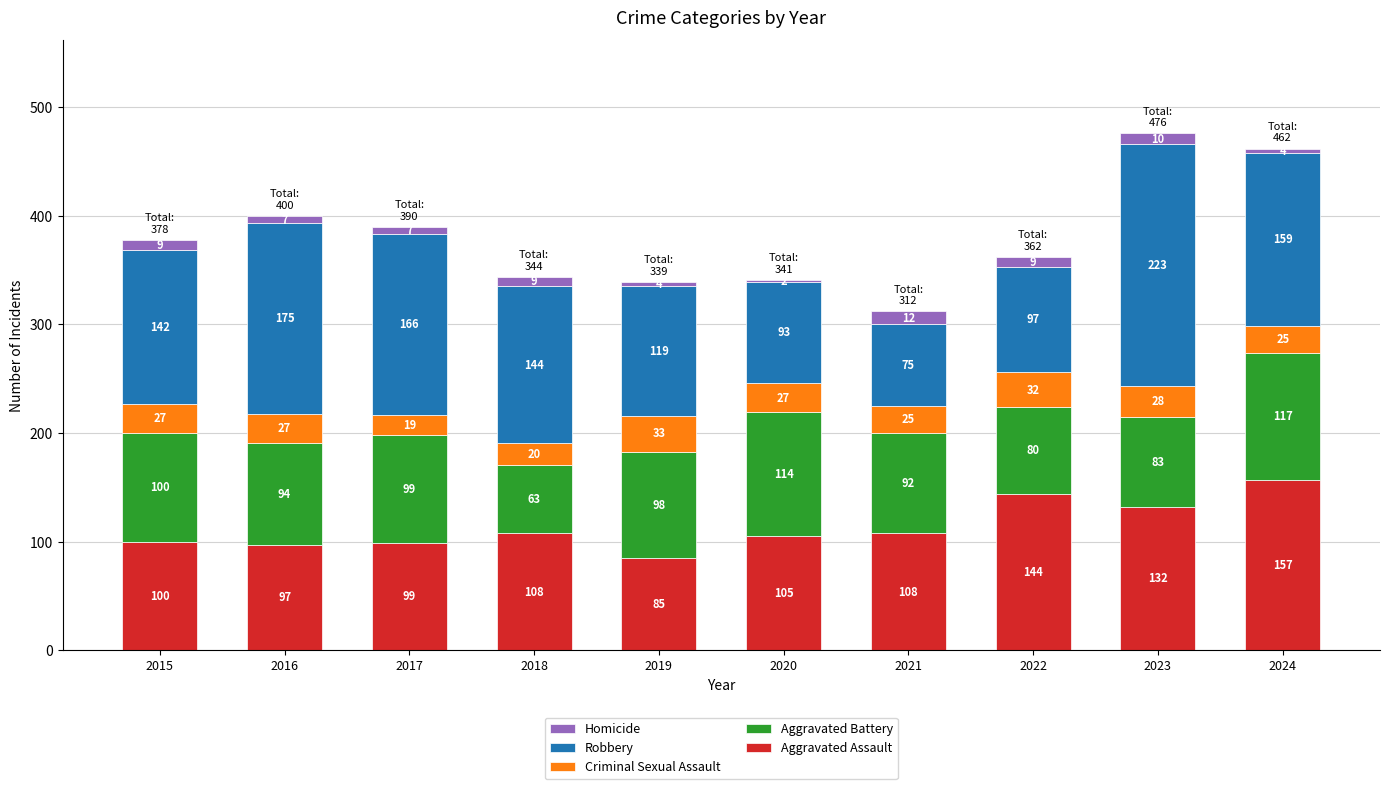

What are all the series names shown in the legend?

Homicide, Robbery, Criminal Sexual Assault, Aggravated Battery, Aggravated Assault